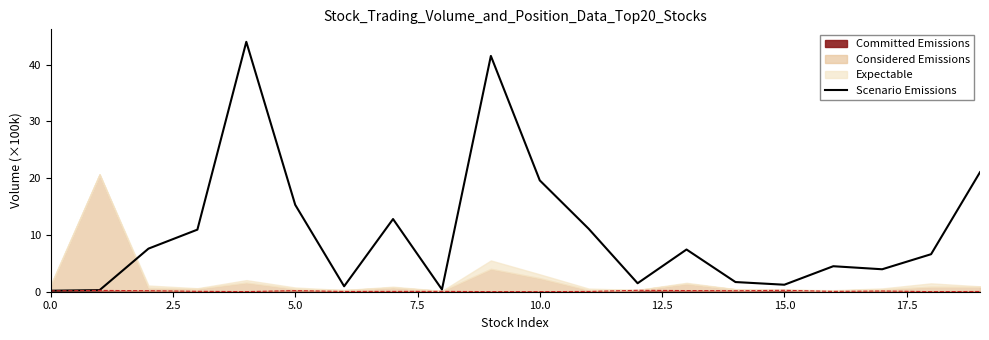

How many interior local valleys (lower than both neighbors) does the data have?

5